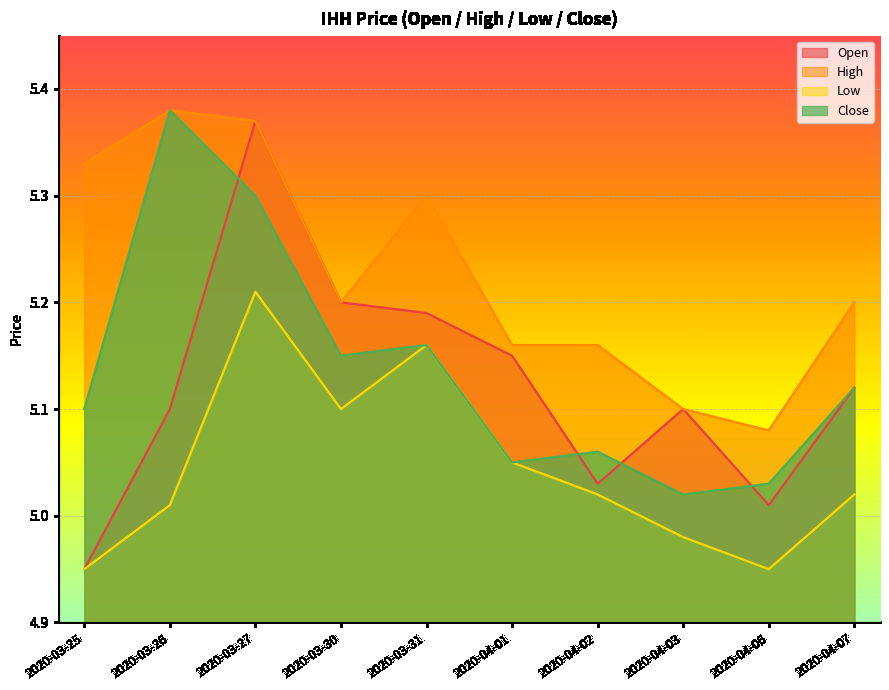

True or false: low and open cross at least once.

False